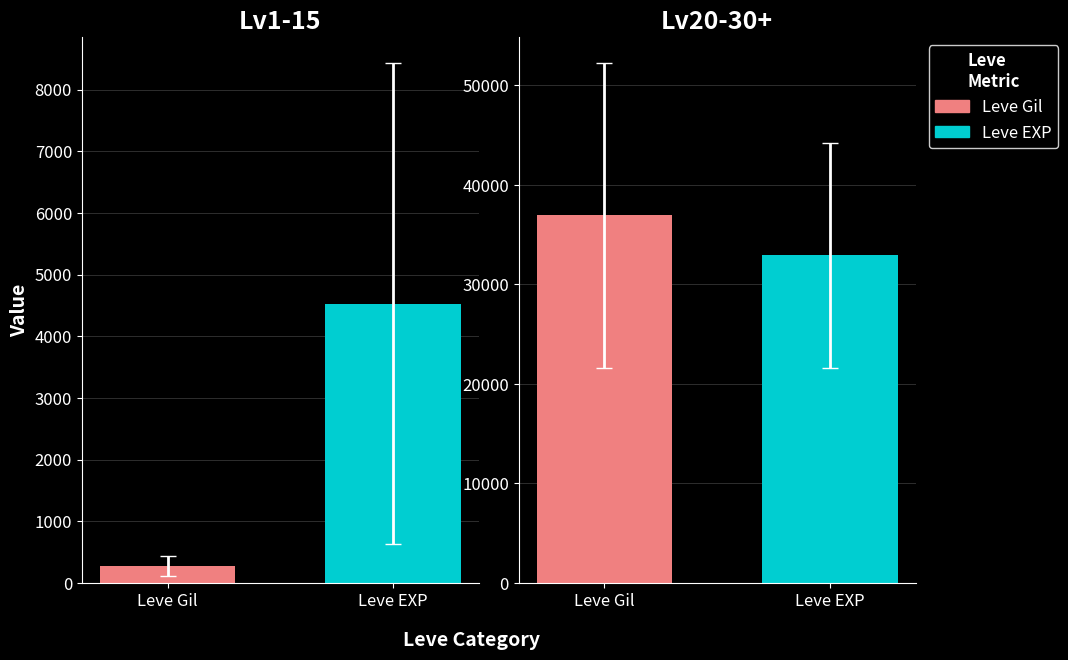

Rank the series by their average value, from lowest to highest.

Leve Gil, Leve EXP